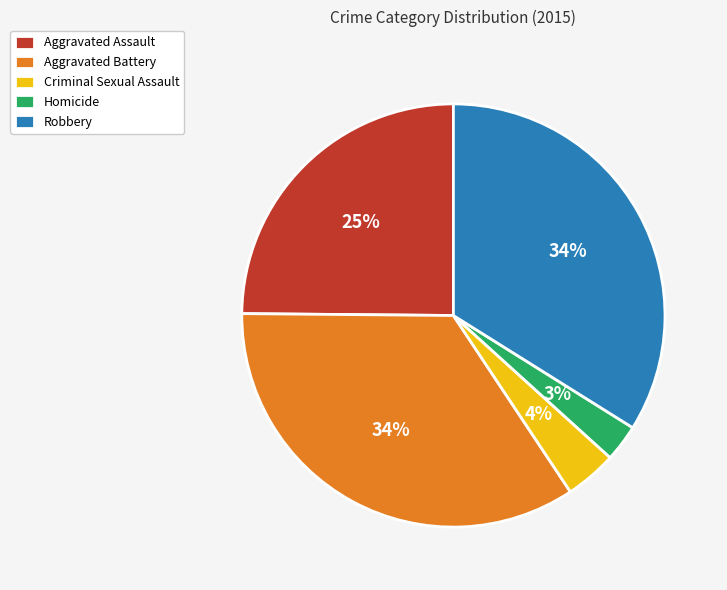

Between Homicide and Aggravated Assault, which is larger?

Aggravated Assault